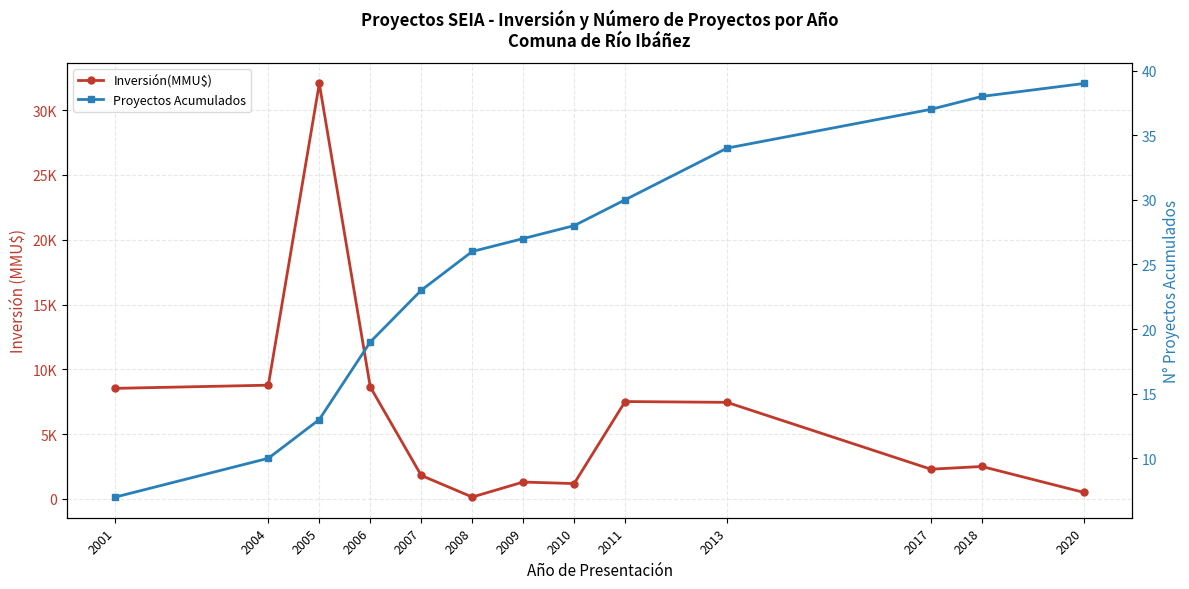

What is the sum of all Inversión(MMU$) values?

82687